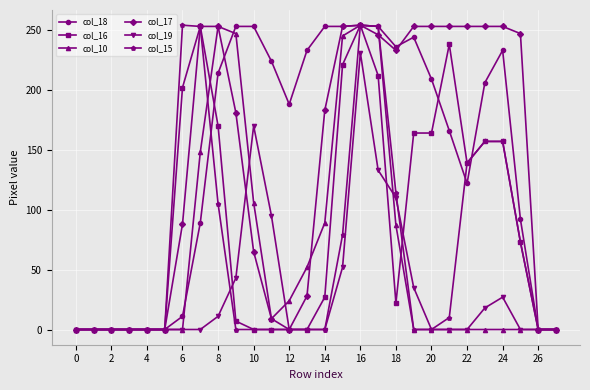

True or false: col_15 has more than 0 interior local peaks.

True